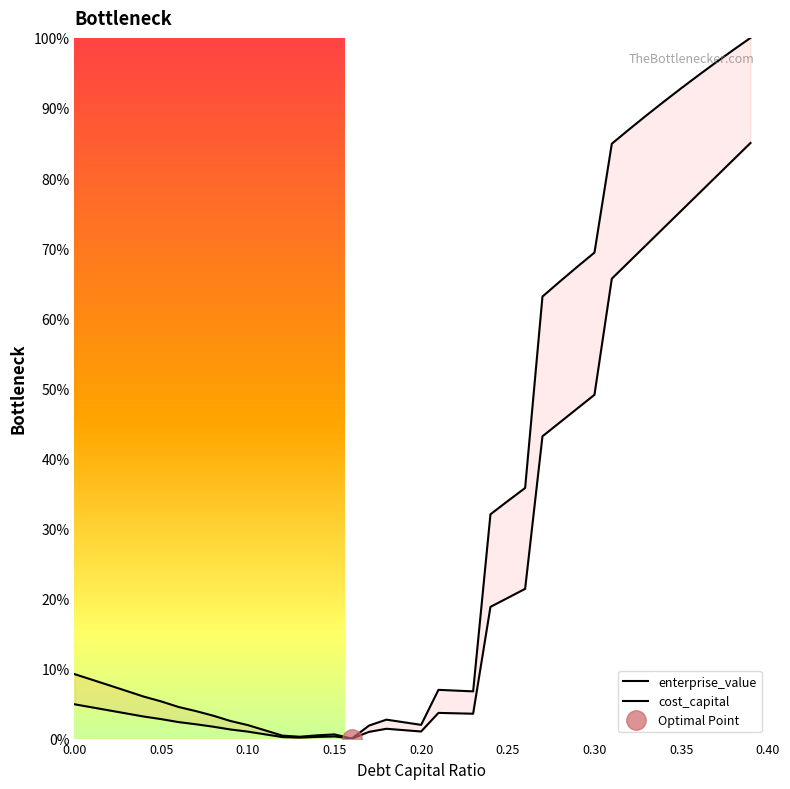

True or false: enterprise_value and cost_capital cross at least once.

False